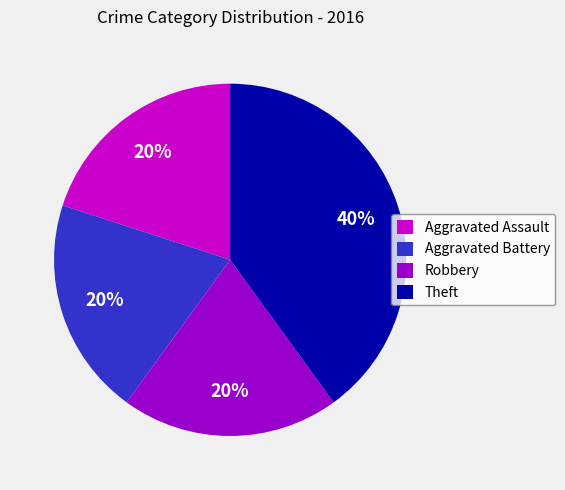

Does Theft account for over 50% of the chart?

No